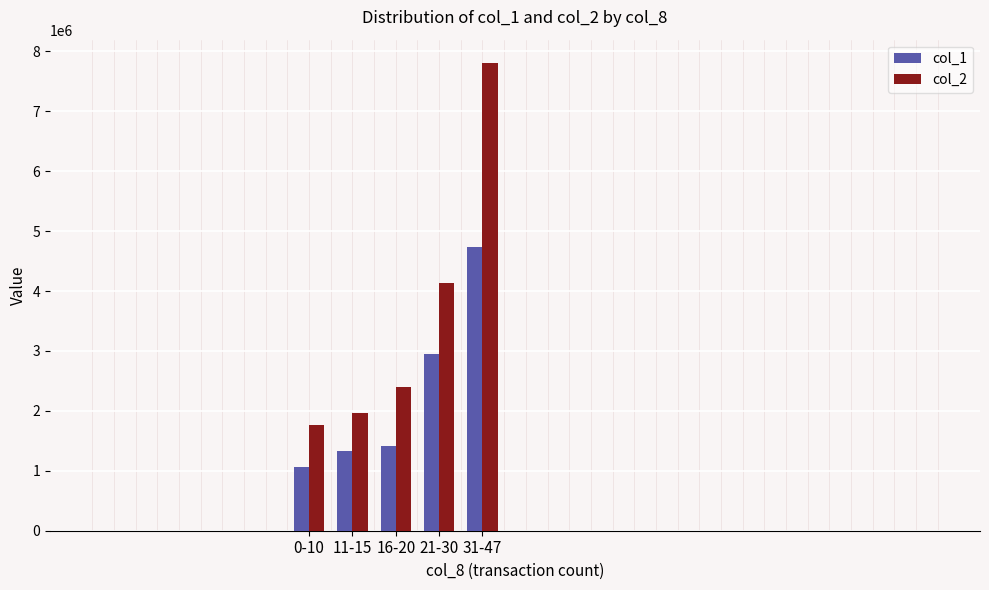

Between 21-30 and 31-47, which series saw the biggest shift?

col_2